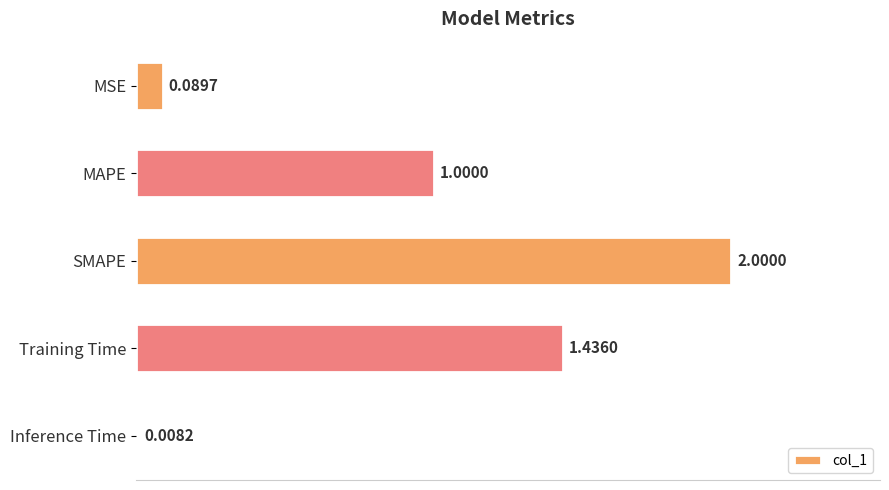

At which category does the chart reach its peak across all series?

SMAPE